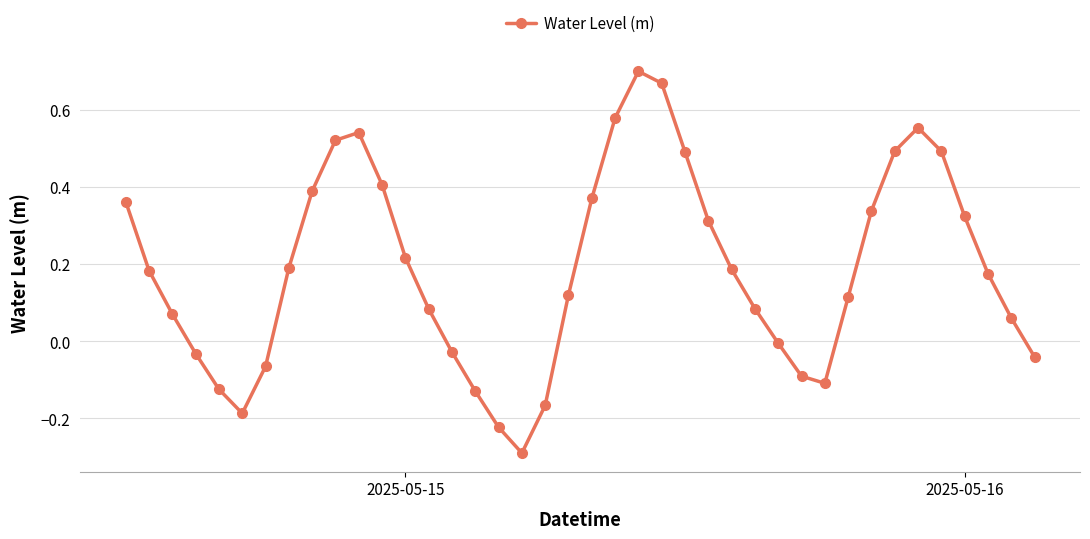

How many values exceed 0?

27